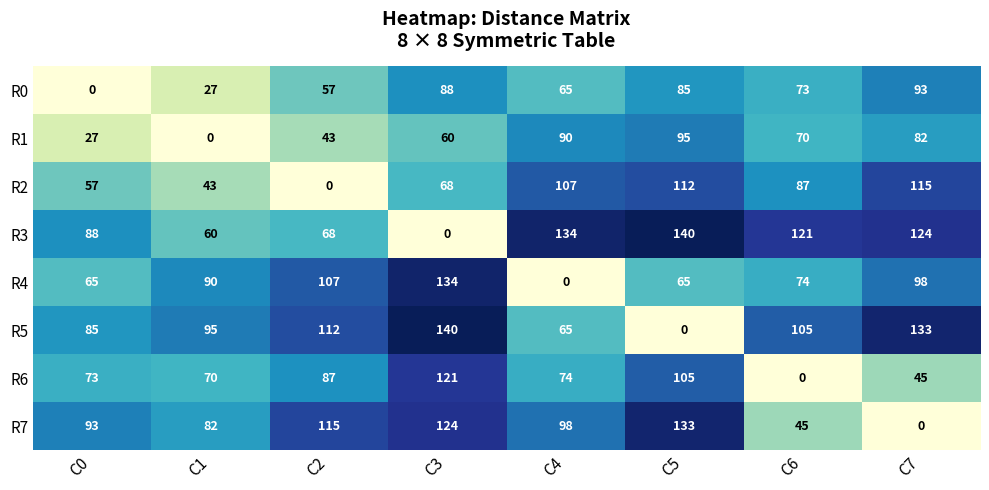

What is the spread (max minus min) of values at C6?

121